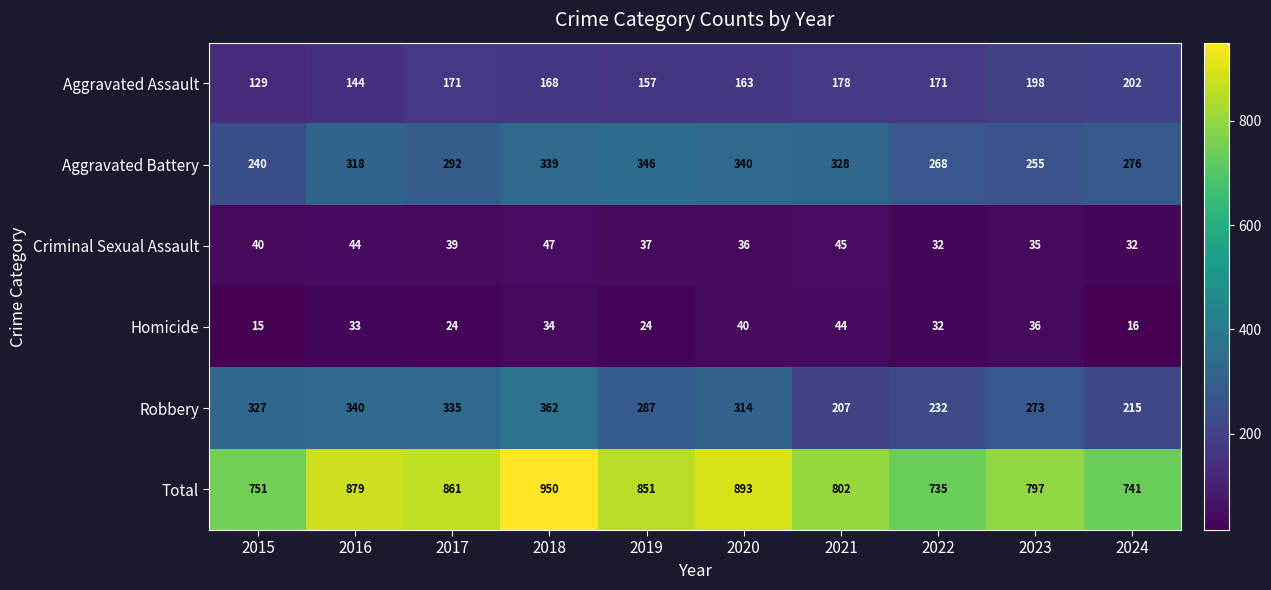

Between 2015 and 2021, which series saw the biggest shift?

Robbery